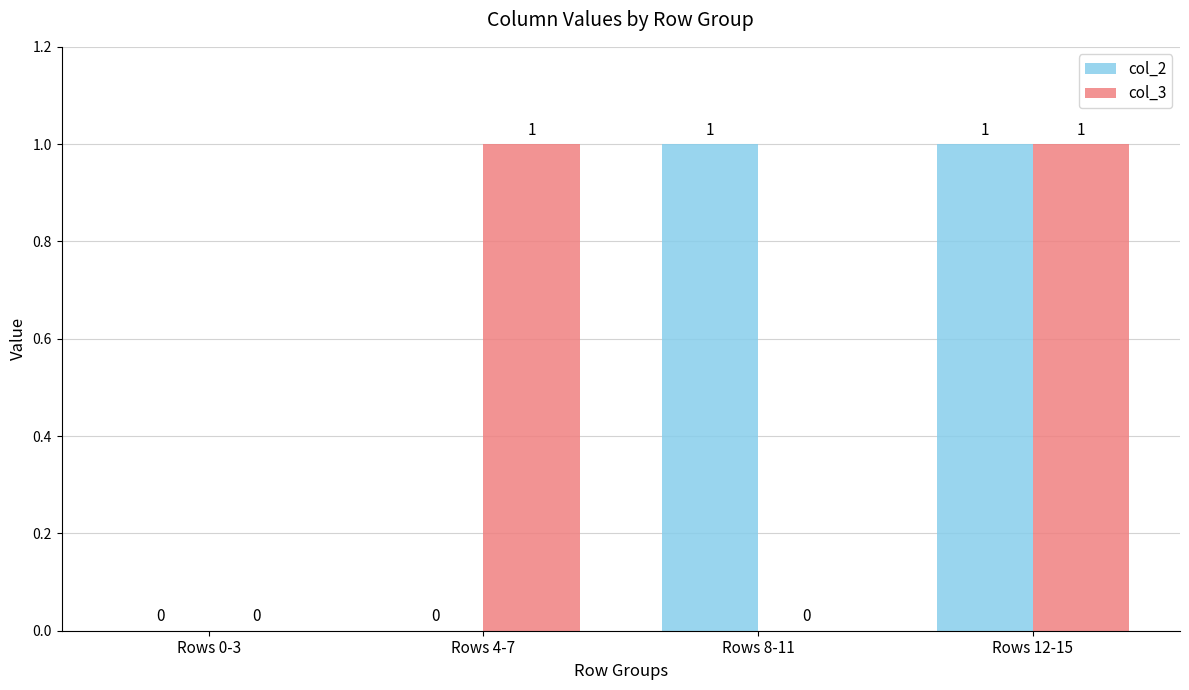

True or false: col_2 has a value of 0 at Rows 0-3.

True